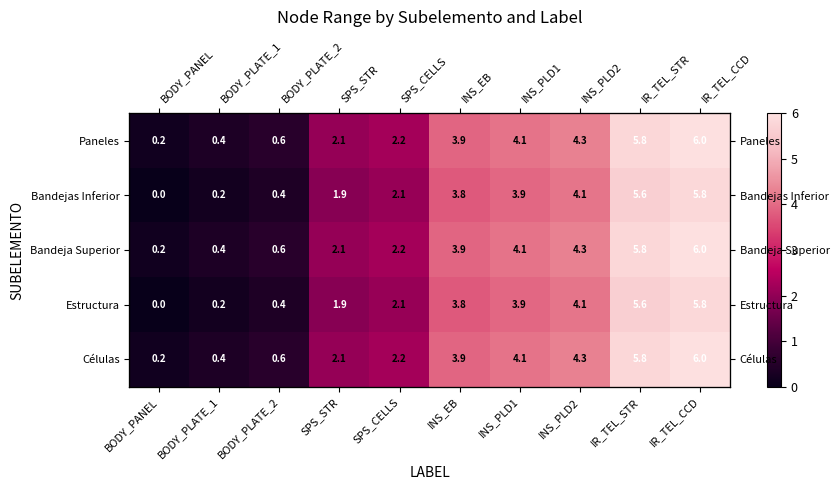

The Bandeja Superior series shows 8.1 at IR_TEL_STR. True or false?

False